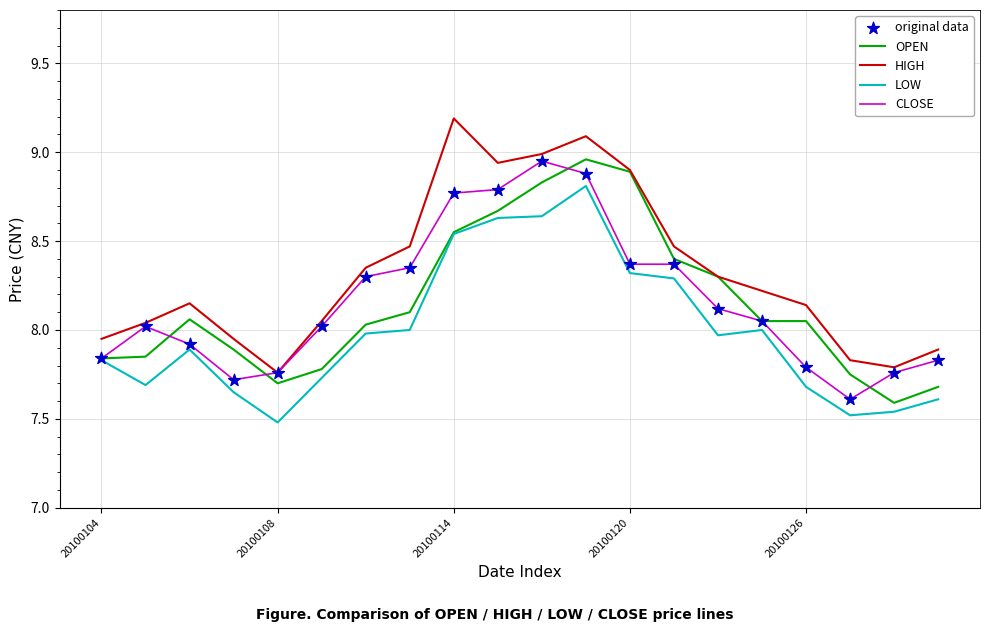

What is the minimum value for CLOSE?

7.6